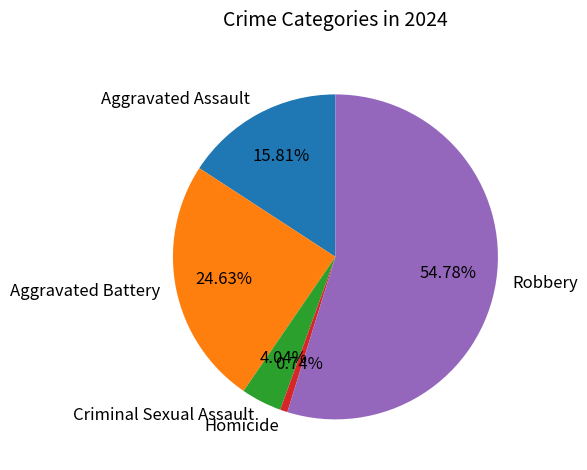

Does any single category account for the majority?

Yes